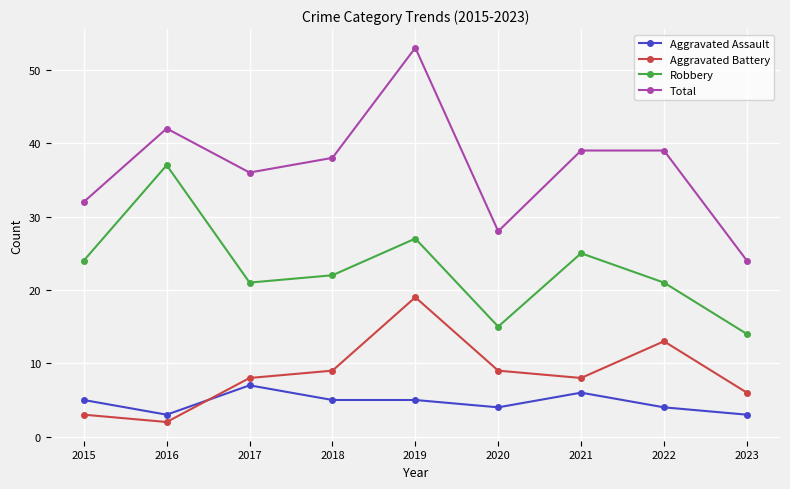

Reading right to left, extract all data points from this chart.

Aggravated Assault: 2023=3	2022=4	2021=6	2020=4	2019=5	2018=5	2017=7	2016=3	2015=5
Aggravated Battery: 2023=6	2022=13	2021=8	2020=9	2019=19	2018=9	2017=8	2016=2	2015=3
Robbery: 2023=14	2022=21	2021=25	2020=15	2019=27	2018=22	2017=21	2016=37	2015=24
Total: 2023=24	2022=39	2021=39	2020=28	2019=53	2018=38	2017=36	2016=42	2015=32